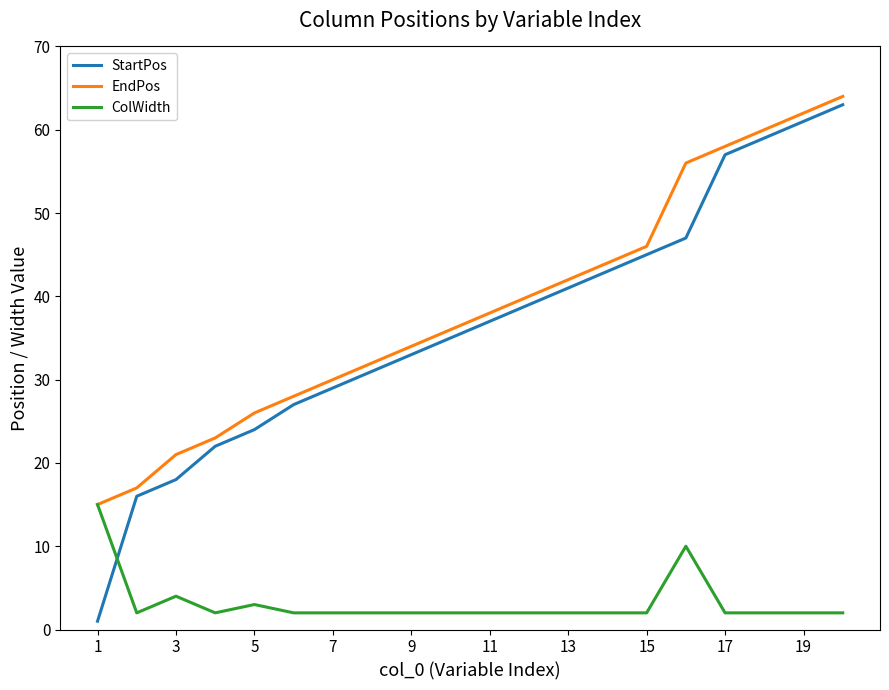

What is the minimum value for EndPos?

15